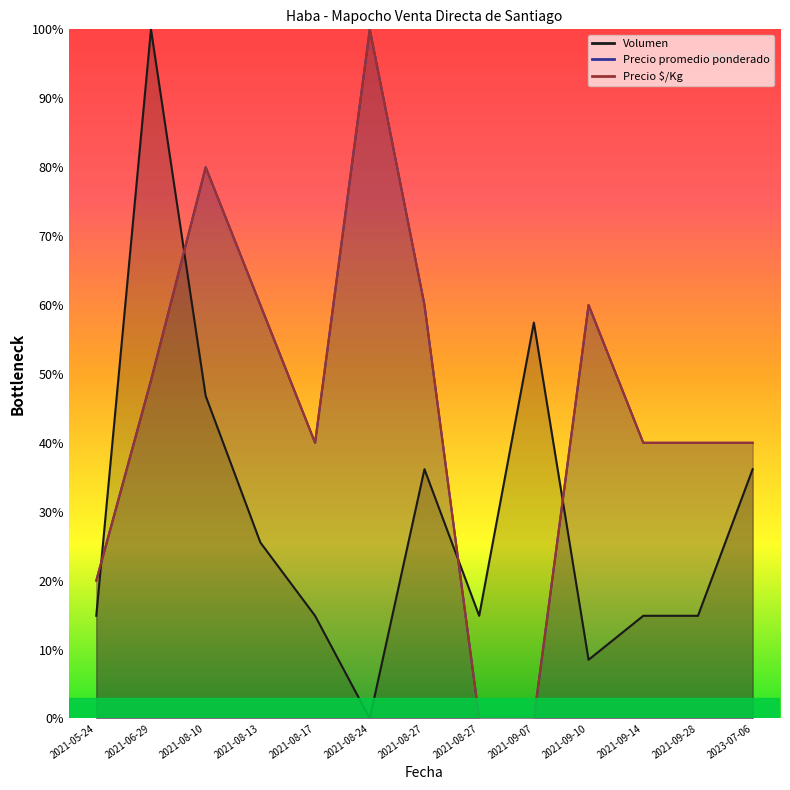

Which label corresponds to the largest value in the chart?

2021-06-29